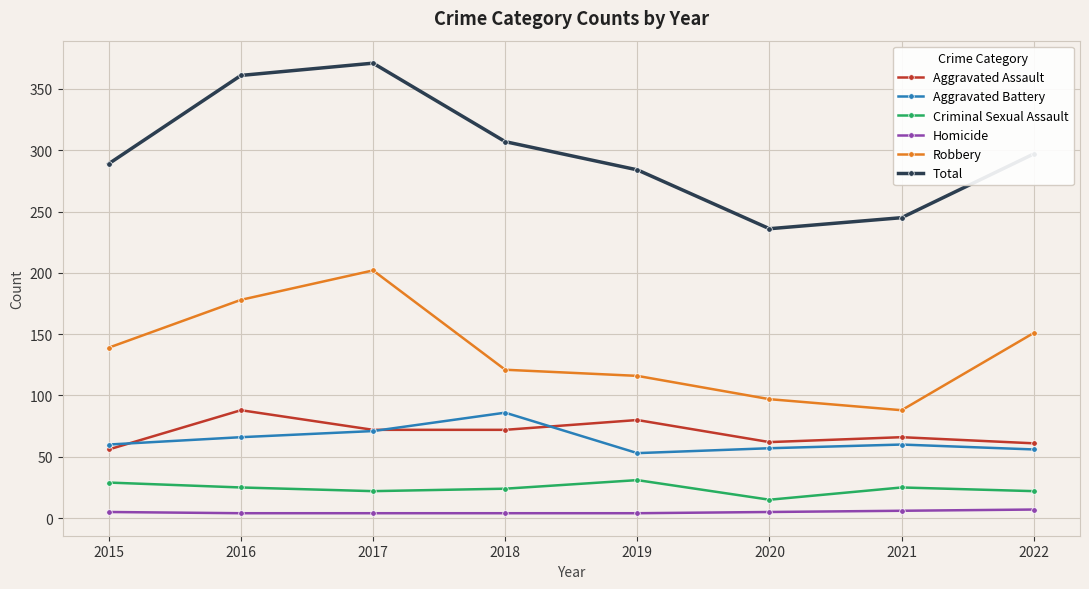

What is the difference between the Total values at 2016 and 2018?

54